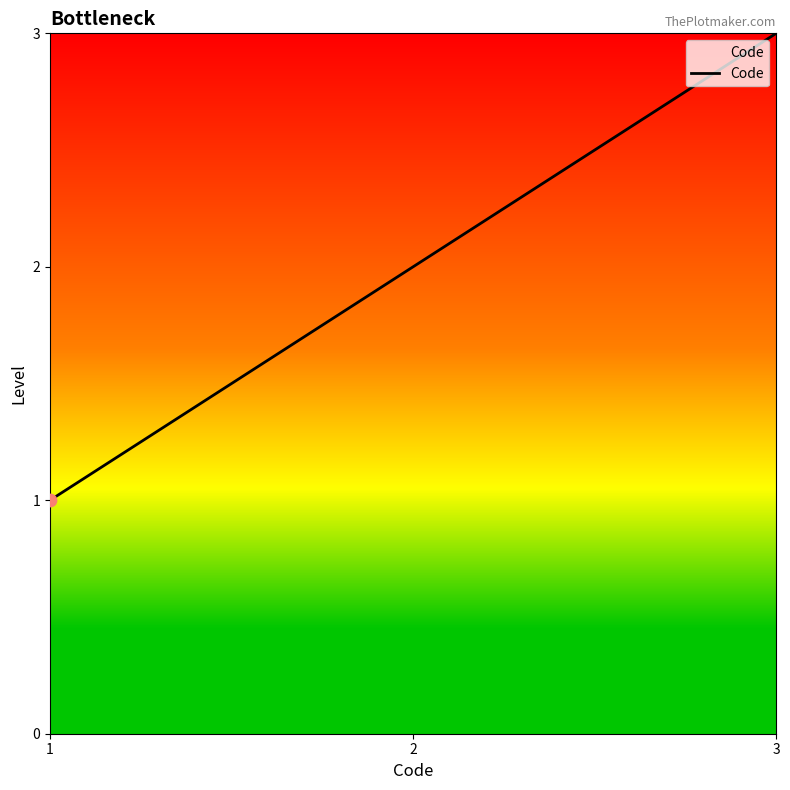

Between 3 and 2, which is larger?

3